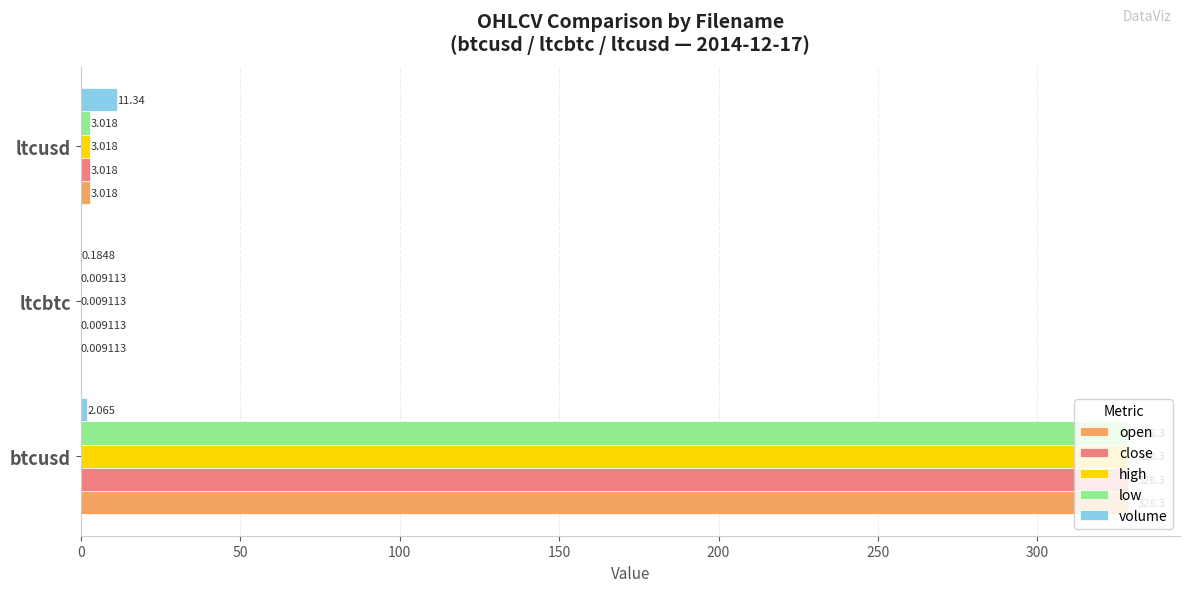

At which label does open reach its peak?

btcusd